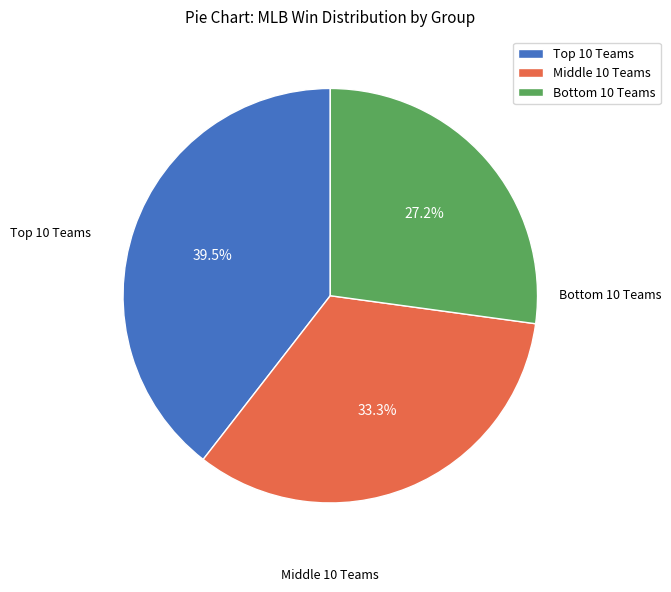

How many segments does this pie chart have?

3